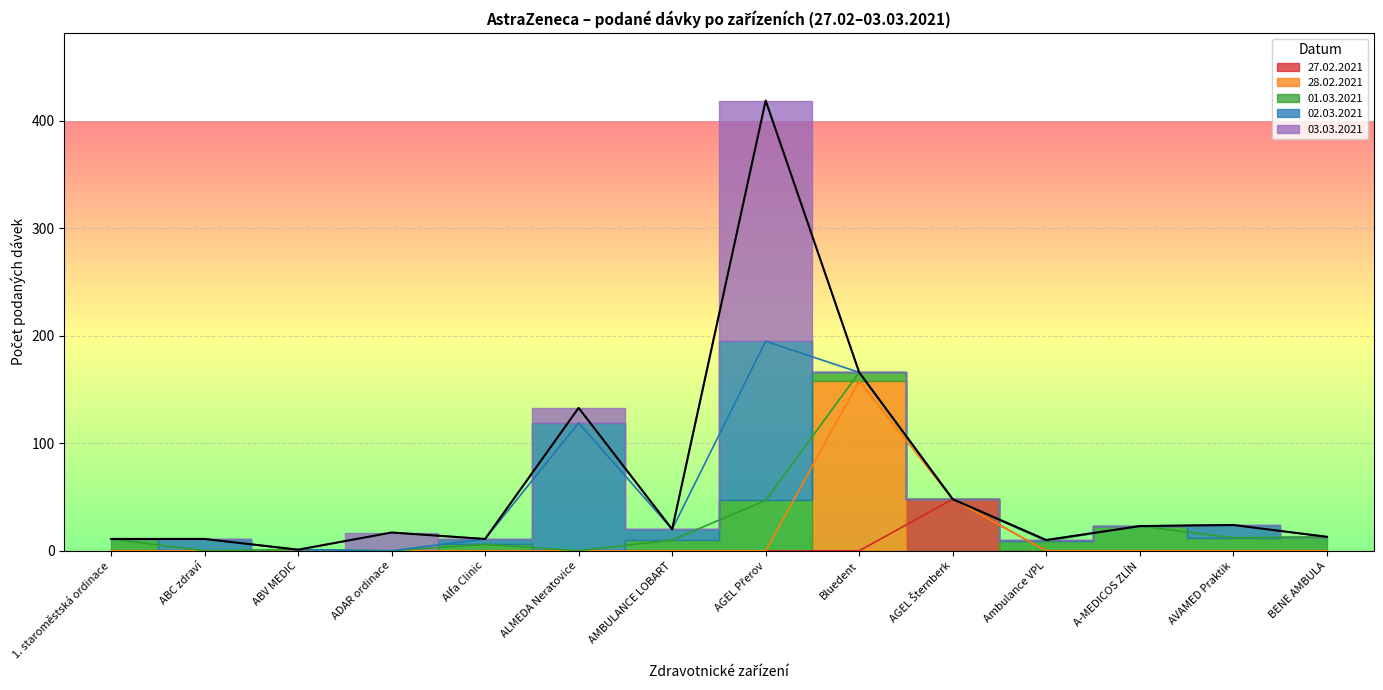

Which category has the lowest value across all series?

1. staroměstská ordinace